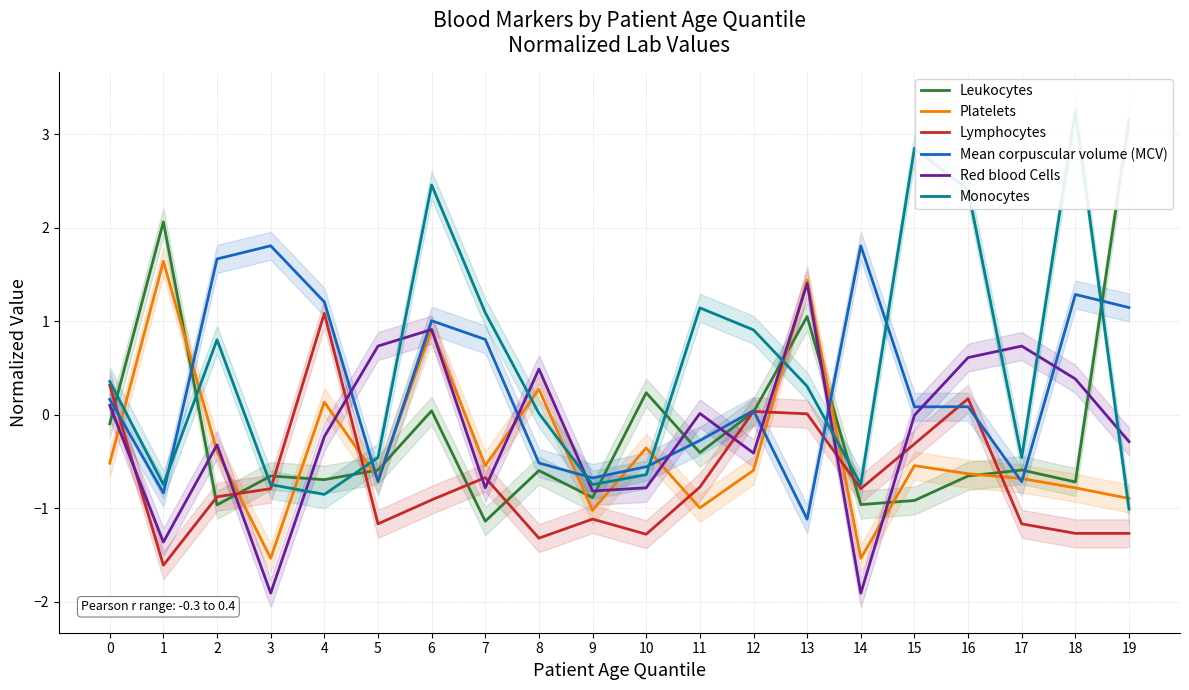

How many times do Platelets and Monocytes cross each other?

11